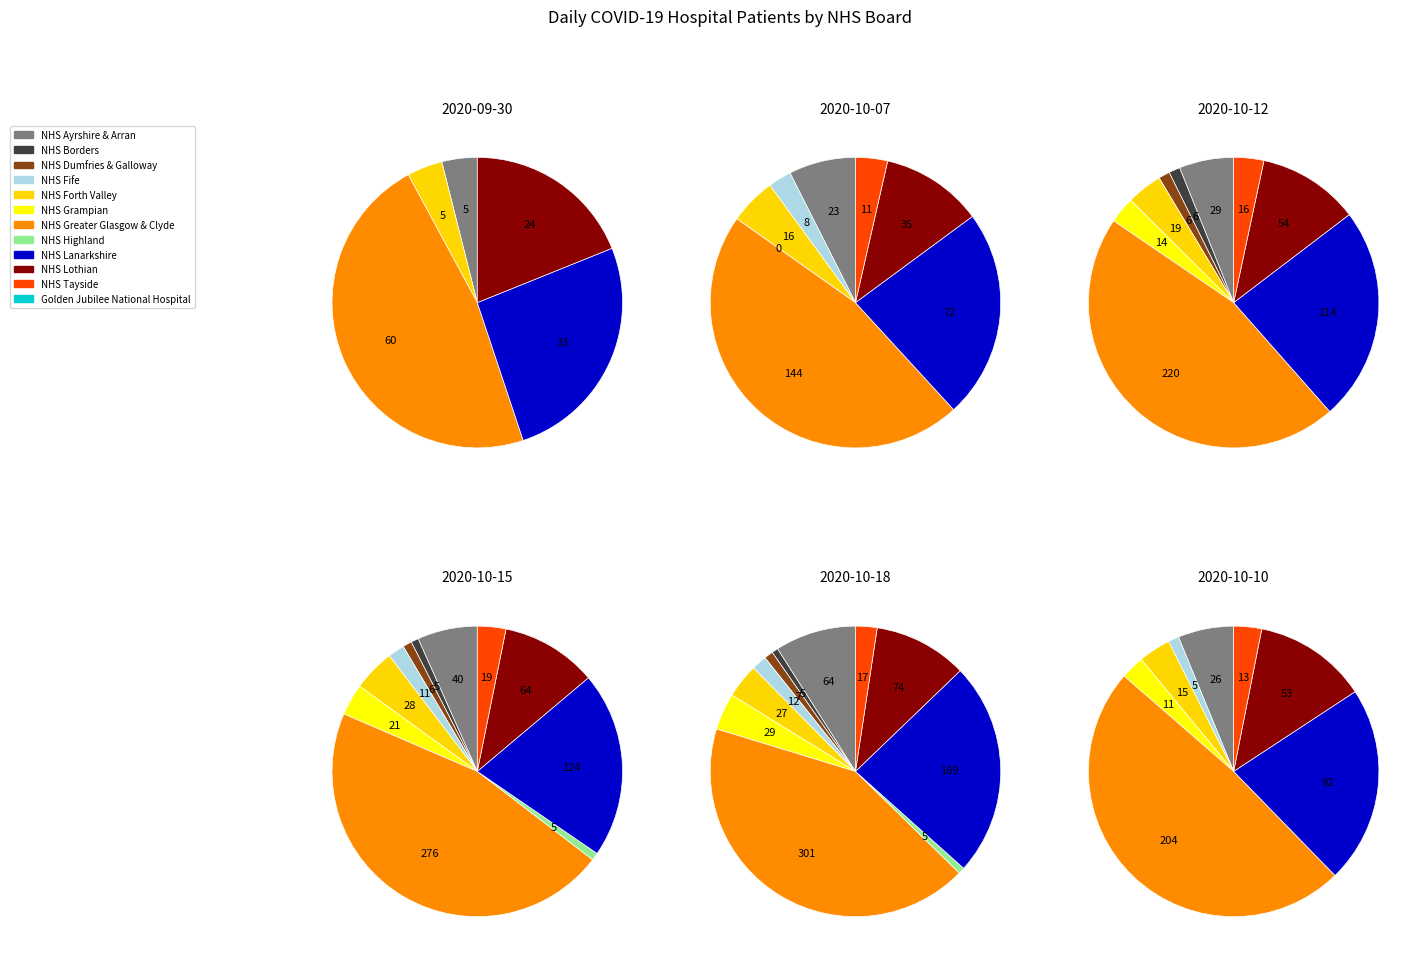

Approximately how many times larger is the value at NHS Lothian compared to NHS Greater Glasgow & Clyde?

0.2